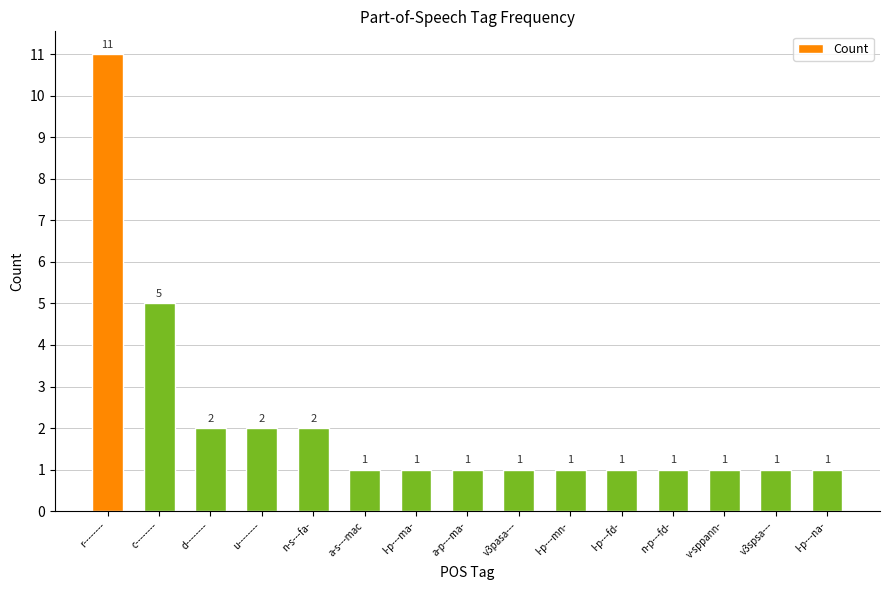

What is the sum of the values at l-p---na- and v3pasa---?

2